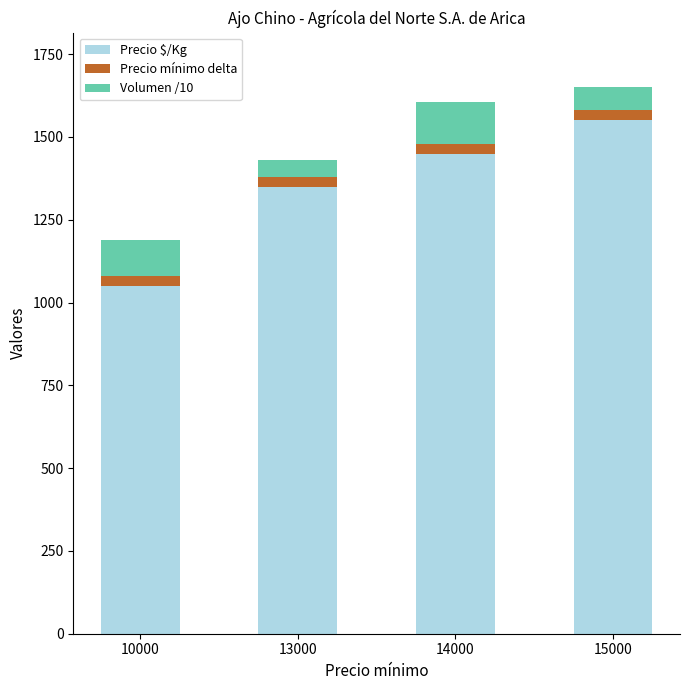

The Precio $/Kg series shows 1550 at 15000. True or false?

True